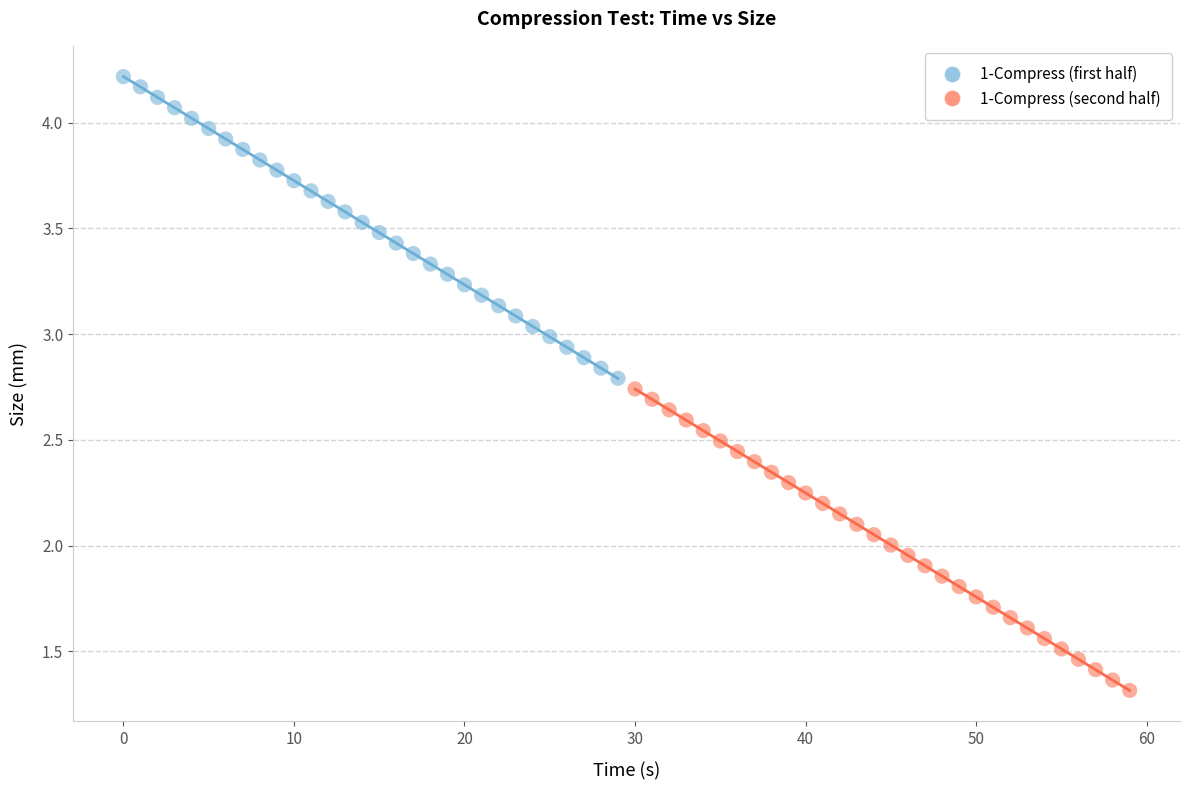

Which series contains the highest Y value?

1-Compress (first half)